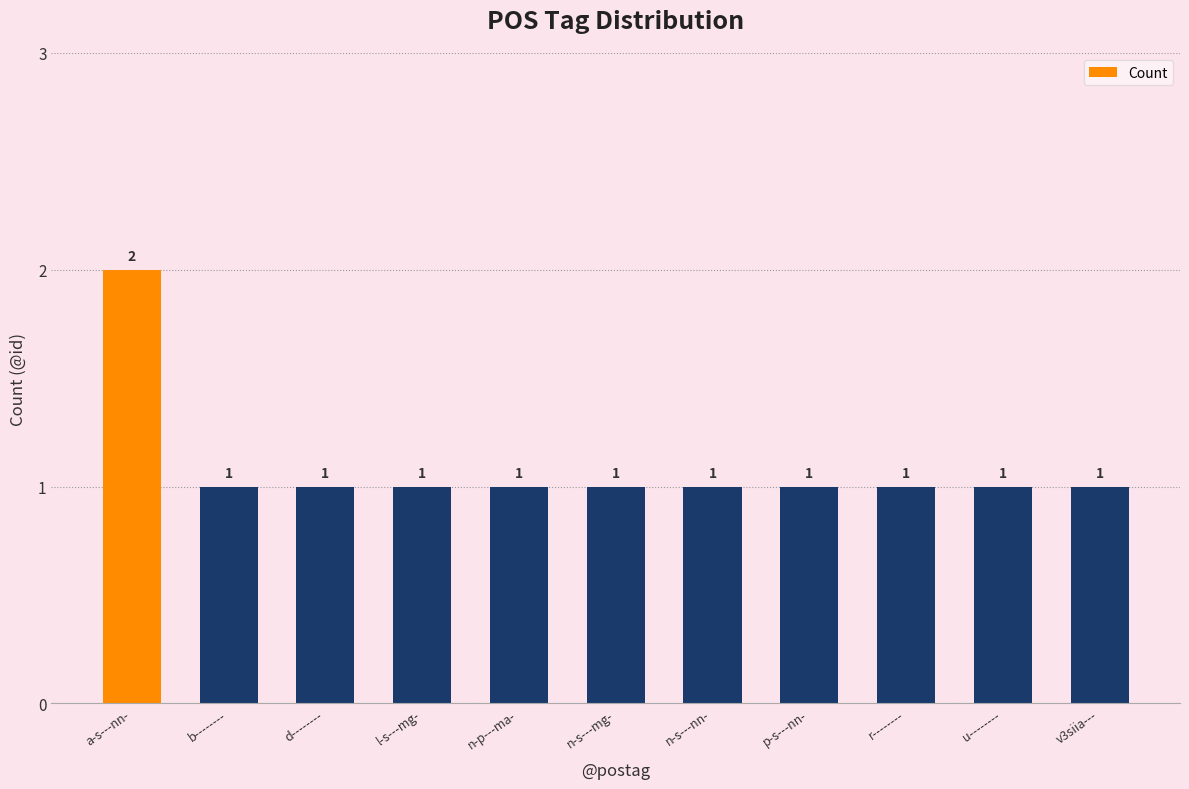

Does the chart contain any negative values?

No